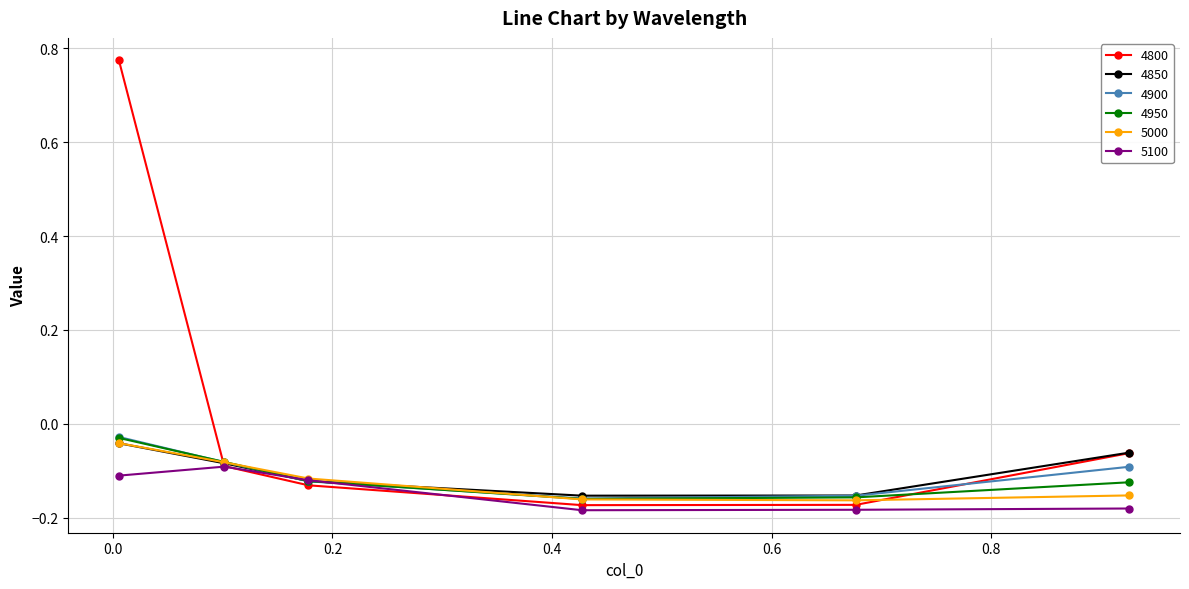

True or false: 4900 has more than 2 interior local peaks.

False